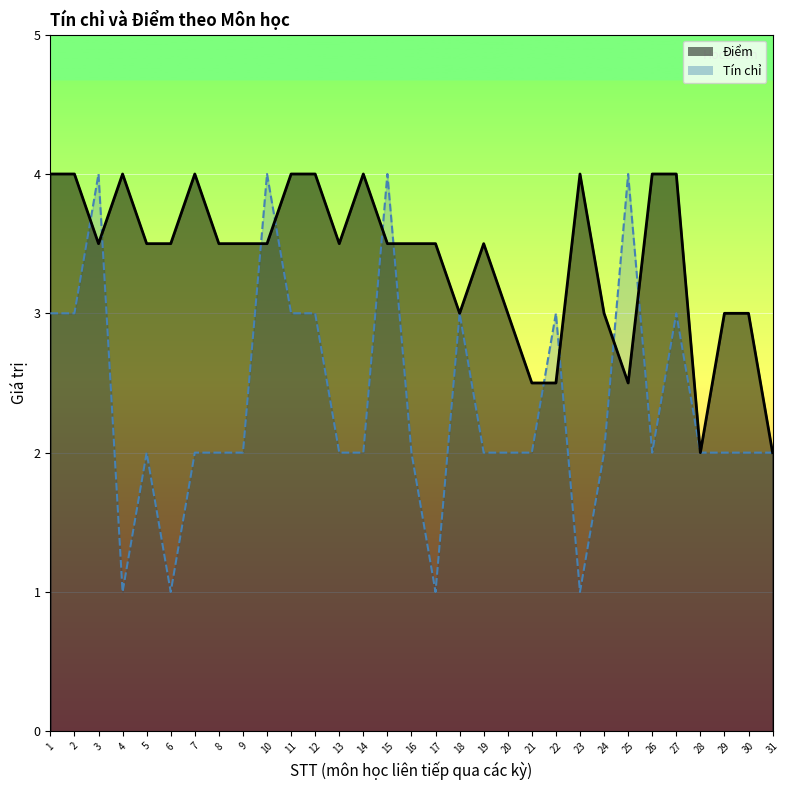

True or false: Tín chỉ and Điểm cross at least once.

True